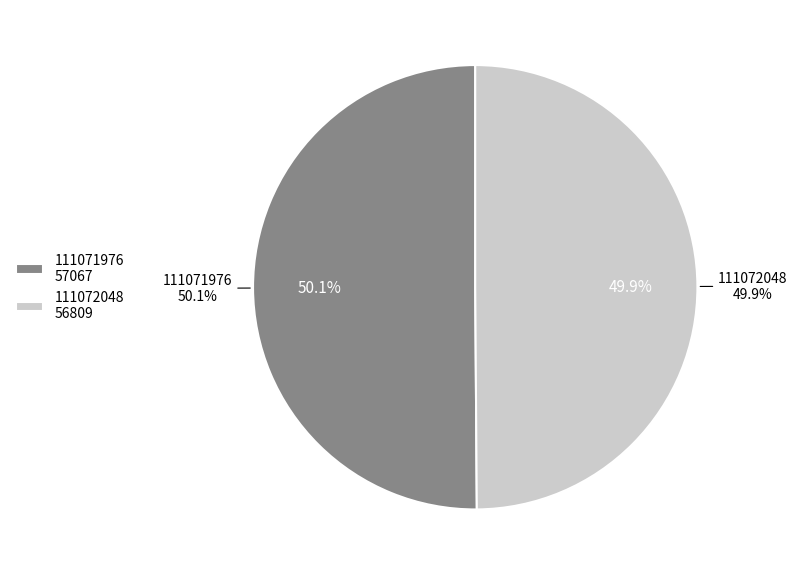

Which category has the biggest portion of the pie?

111071976